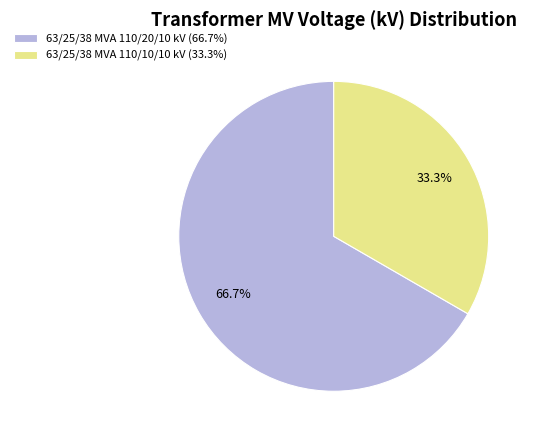

How many slices are in this pie chart?

2